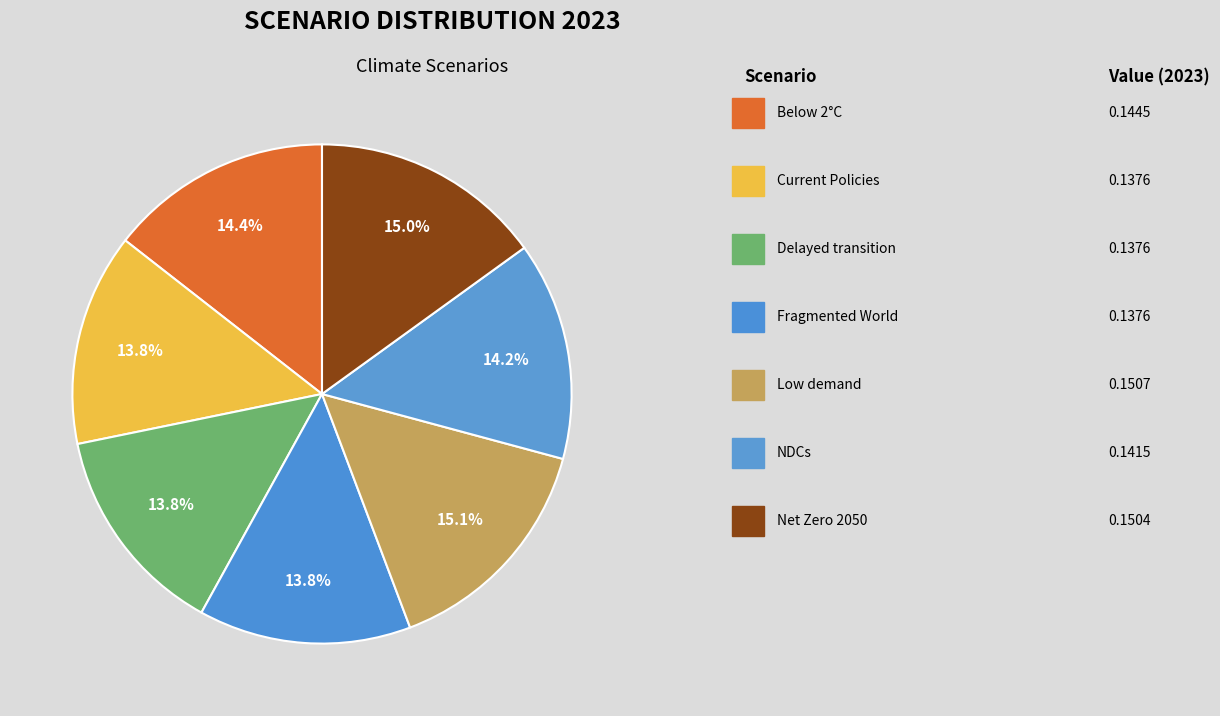

Rank the categories by value from lowest to highest.

Fragmented World, Delayed transition, Current Policies, Nationally Determined Contributions, Below 2°C, Net Zero 2050, Low demand